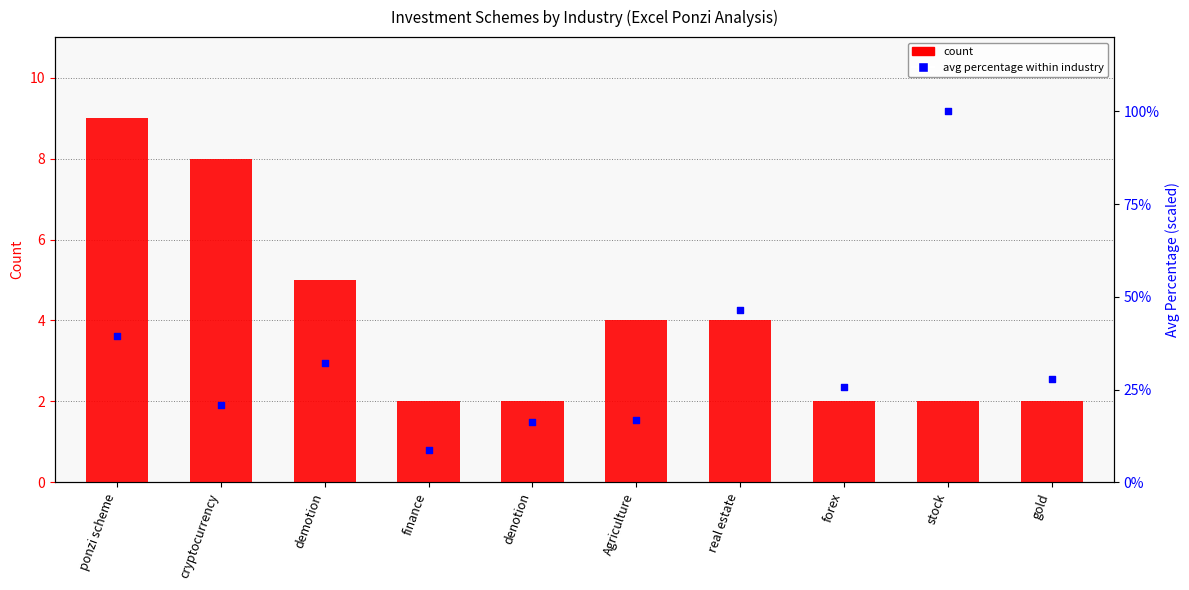

At how many categories does at least one series exceed 5?

2